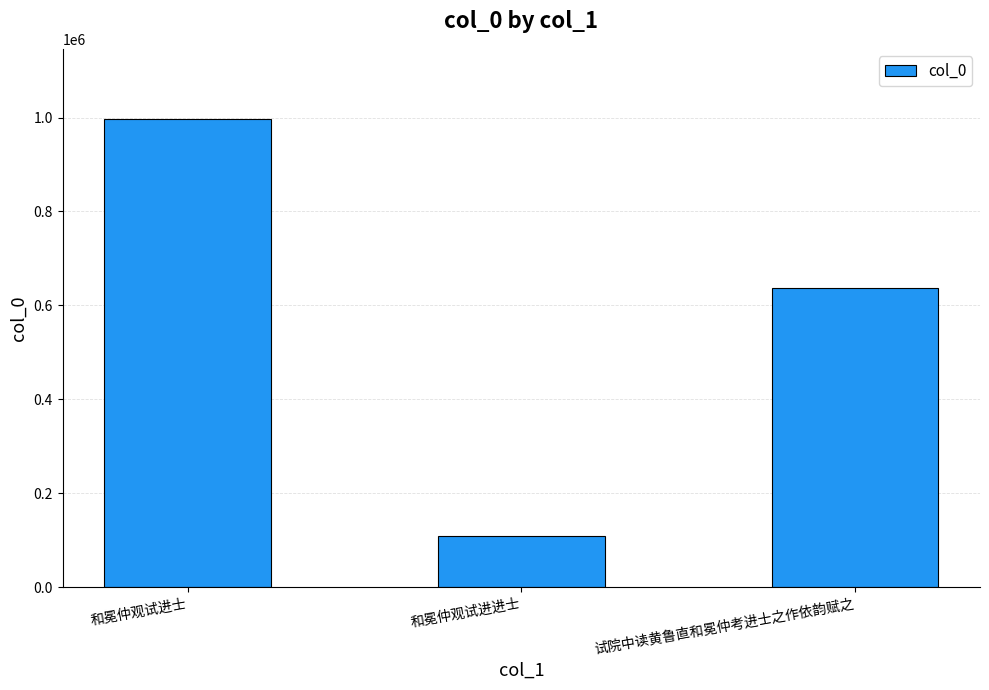

How many bars are there in total?

3